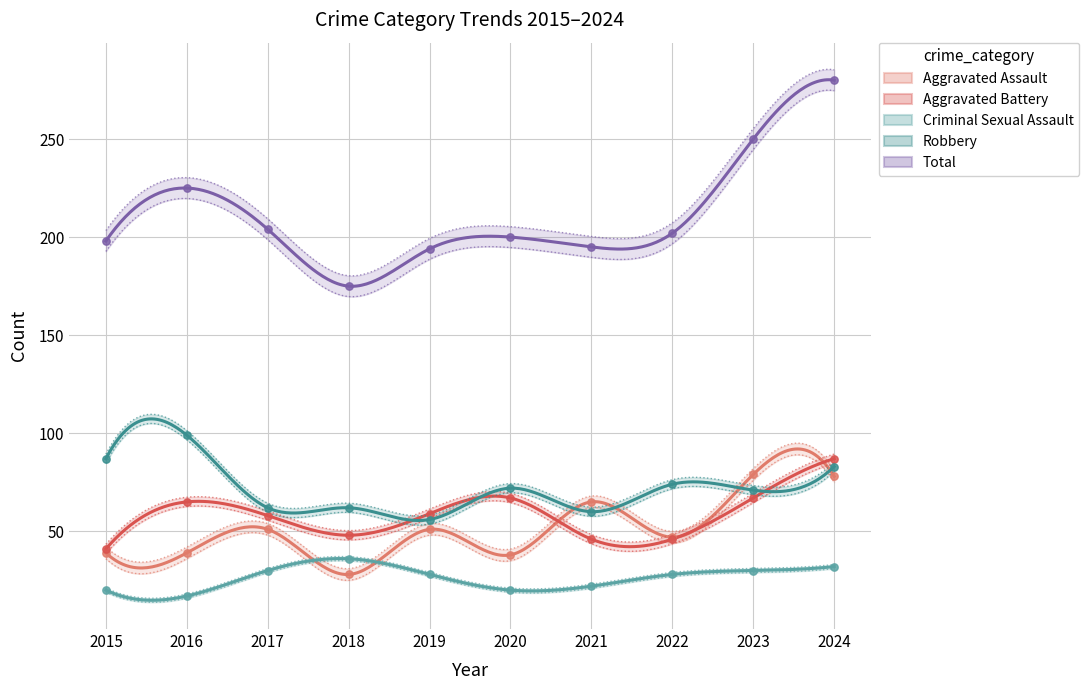

Which series has the widest spread of Y values?

Total